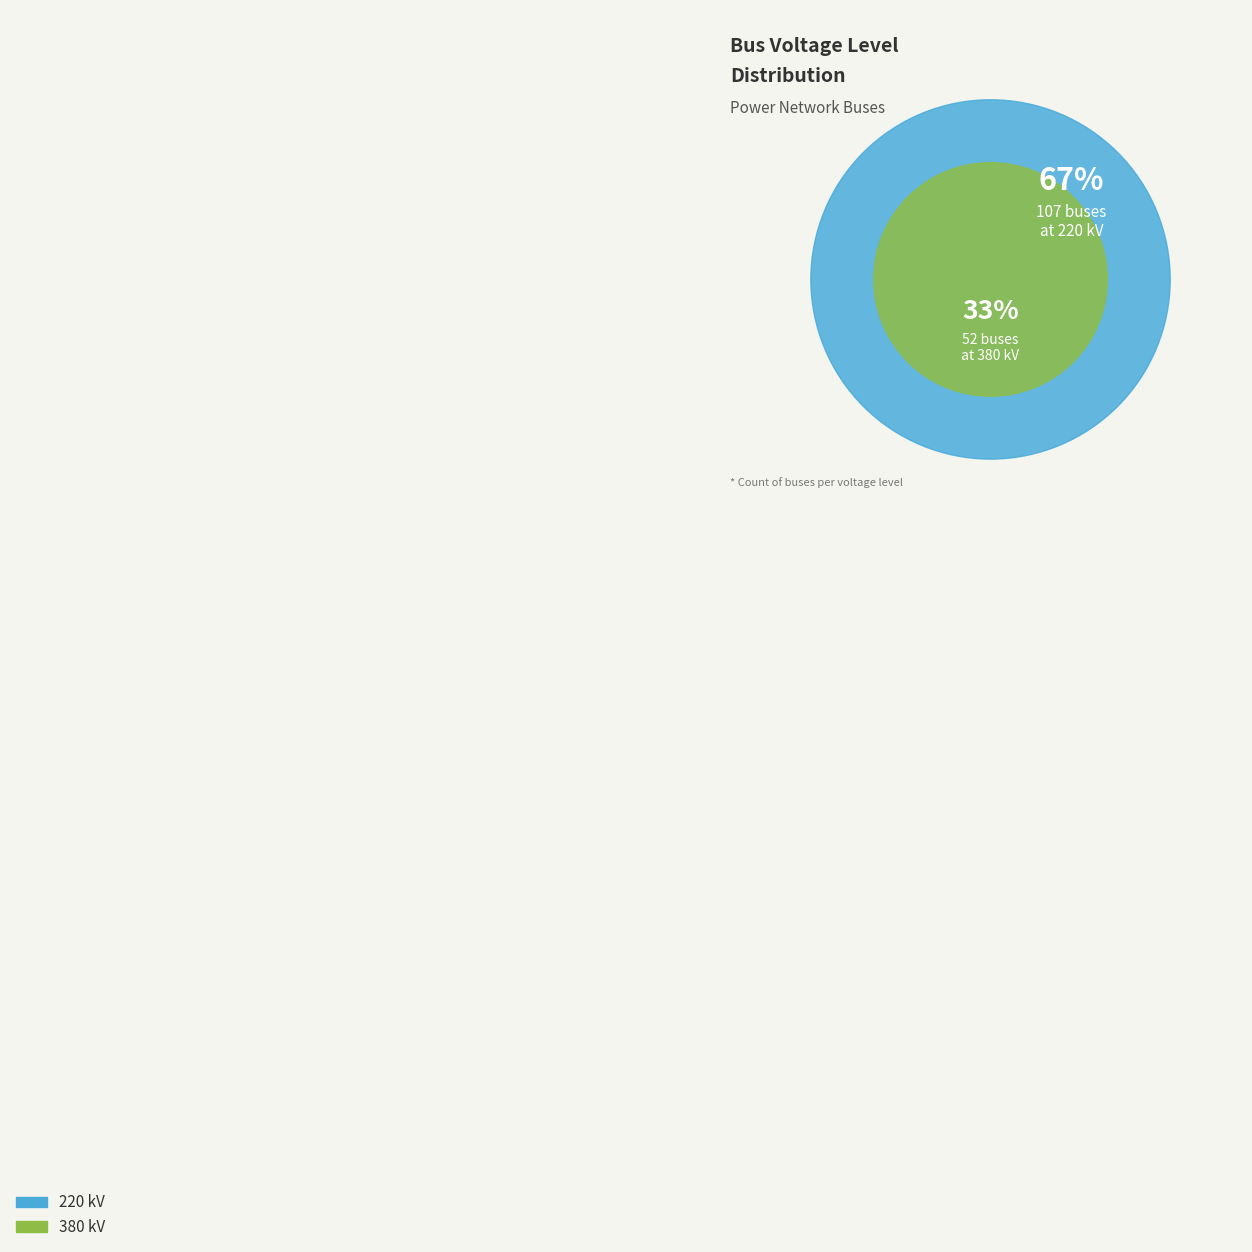

To the nearest percent, what is the difference between the 220 kV and 380 kV slice percentages?

35%